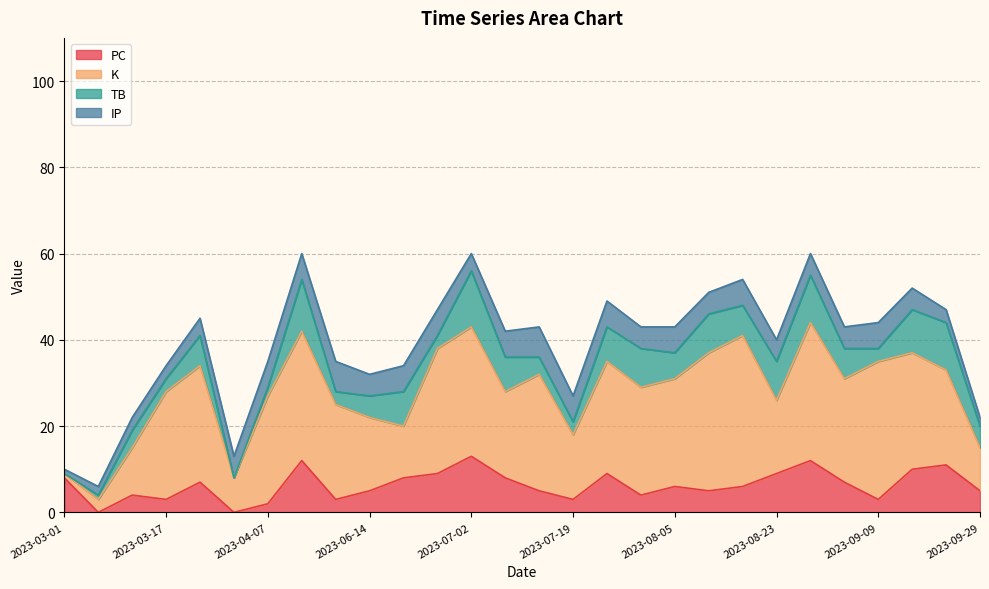

Which category has the lowest value in the K series?

2023-03-01